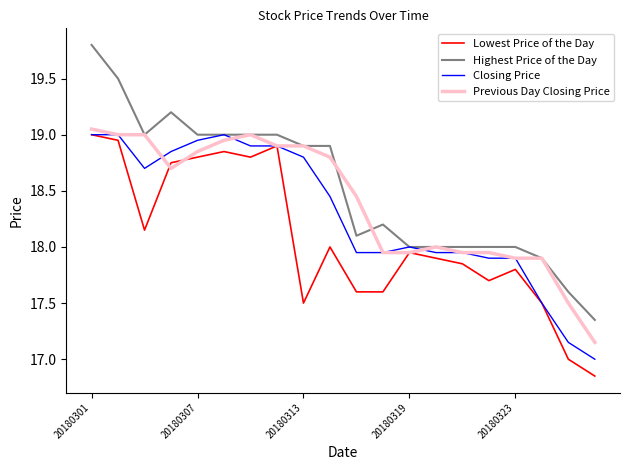

What is the greatest value displayed?

19.8